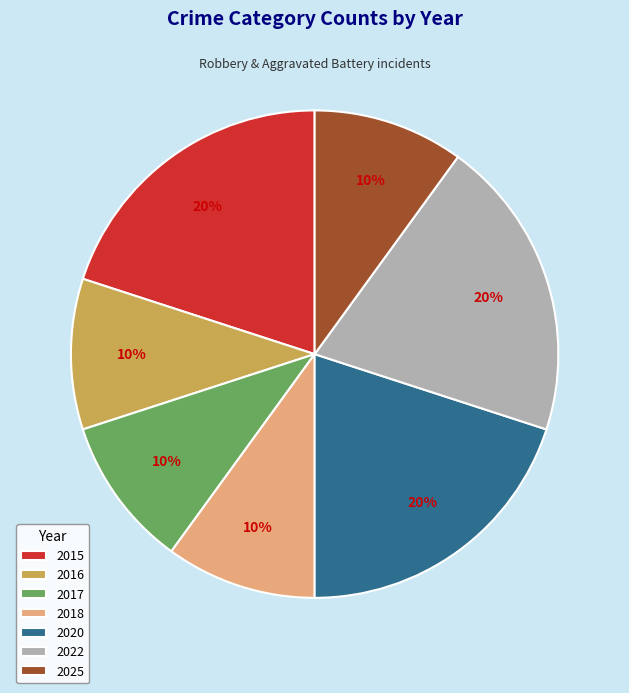

To the nearest percent, what is the combined percentage of 2022 and 2017?

30%